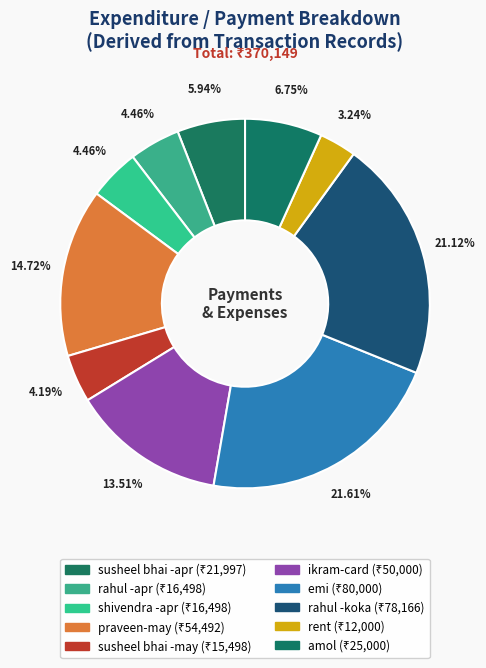

Between emi and shivendra -apr, which is larger?

emi